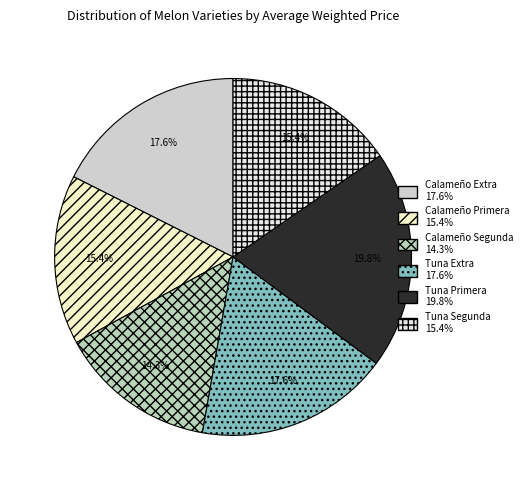

Which category has the biggest portion of the pie?

Tuna Primera